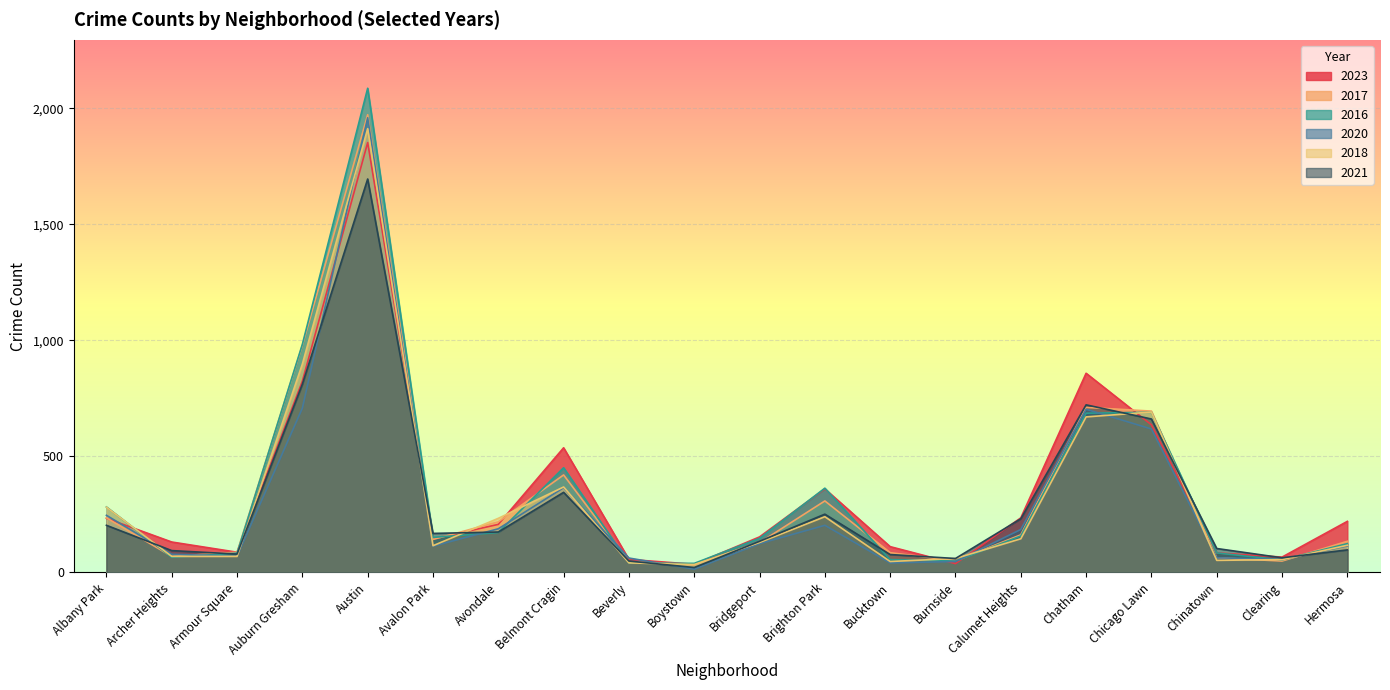

Reading right to left, what are all the values shown in this chart?

2023: Hermosa=220	Clearing=66	Chinatown=84	Chicago Lawn=636	Chatham=858	Calumet Heights=235	Burnside=38	Bucktown=111	Brighton Park=360	Bridgeport=153	Boystown=35	Beverly=56	Belmont Cragin=537	Avondale=207	Avalon Park=144	Austin=1852	Auburn Gresham=824	Armour Square=87	Archer Heights=131	Albany Park=233
2017: Hermosa=134	Clearing=49	Chinatown=63	Chicago Lawn=695	Chatham=711	Calumet Heights=162	Burnside=50	Bucktown=85	Brighton Park=308	Bridgeport=128	Boystown=33	Beverly=46	Belmont Cragin=420	Avondale=218	Avalon Park=142	Austin=1972	Auburn Gresham=978	Armour Square=87	Archer Heights=69	Albany Park=235
2016: Hermosa=124	Clearing=54	Chinatown=84	Chicago Lawn=690	Chatham=686	Calumet Heights=157	Burnside=49	Bucktown=55	Brighton Park=363	Bridgeport=147	Boystown=39	Beverly=40	Belmont Cragin=451	Avondale=172	Avalon Park=151	Austin=2086	Auburn Gresham=983	Armour Square=83	Archer Heights=65	Albany Park=282
2020: Hermosa=114	Clearing=56	Chinatown=63	Chicago Lawn=618	Chatham=703	Calumet Heights=185	Burnside=47	Bucktown=41	Brighton Park=203	Bridgeport=124	Boystown=14	Beverly=62	Belmont Cragin=365	Avondale=188	Avalon Park=113	Austin=1959	Auburn Gresham=708	Armour Square=70	Archer Heights=78	Albany Park=246
2018: Hermosa=117	Clearing=55	Chinatown=52	Chicago Lawn=691	Chatham=670	Calumet Heights=145	Burnside=60	Bucktown=47	Brighton Park=240	Bridgeport=129	Boystown=34	Beverly=41	Belmont Cragin=368	Avondale=233	Avalon Park=115	Austin=1912	Auburn Gresham=898	Armour Square=69	Archer Heights=69	Albany Park=281
2021: Hermosa=97	Clearing=63	Chinatown=103	Chicago Lawn=661	Chatham=722	Calumet Heights=231	Burnside=60	Bucktown=77	Brighton Park=251	Bridgeport=134	Boystown=21	Beverly=49	Belmont Cragin=345	Avondale=174	Avalon Park=168	Austin=1695	Auburn Gresham=811	Armour Square=79	Archer Heights=94	Albany Park=203